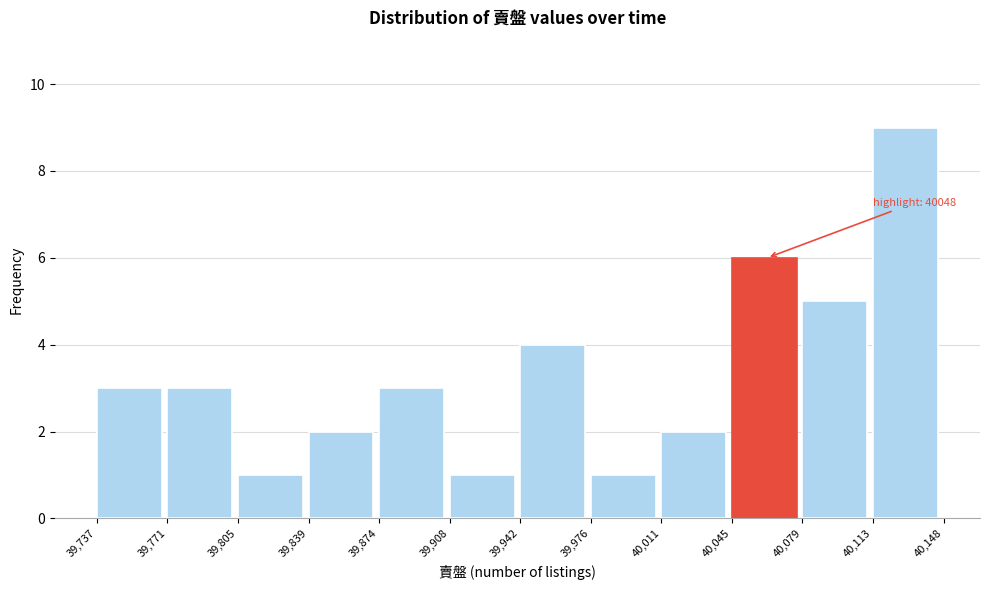

Over which range of the x-axis is the bar tallest?

40,113 to 40,148